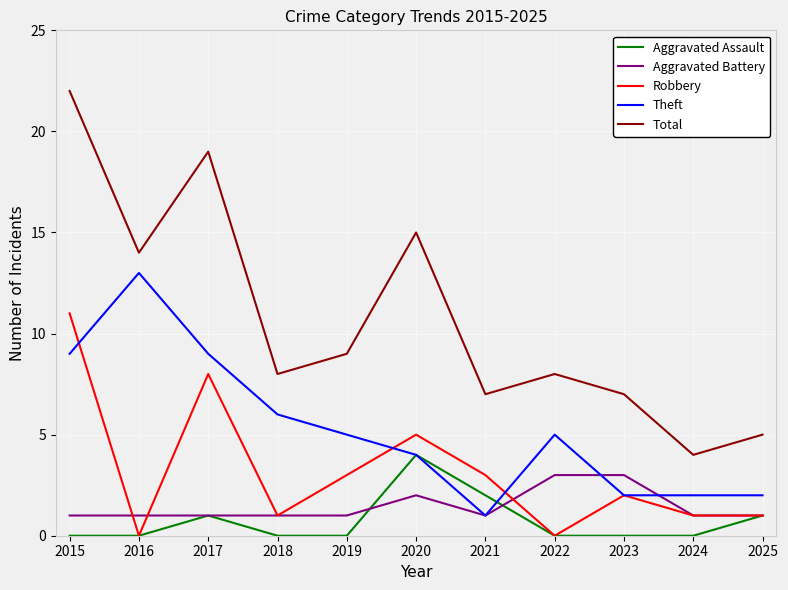

How many lines are shown in the chart?

5